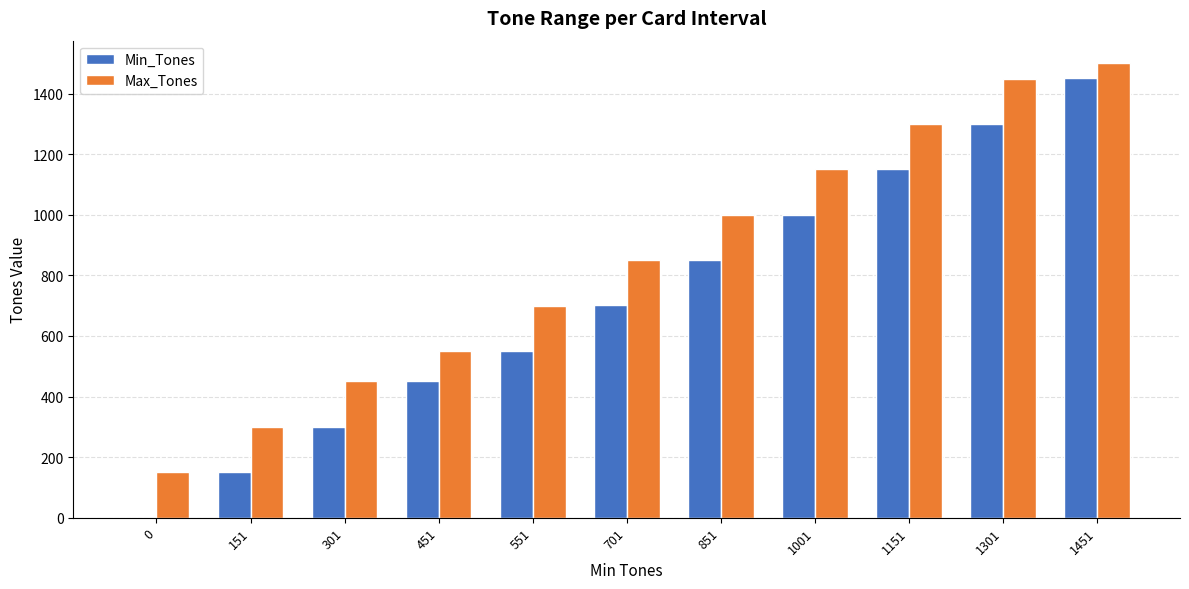

Which series has the largest total across all categories?

Max_Tones